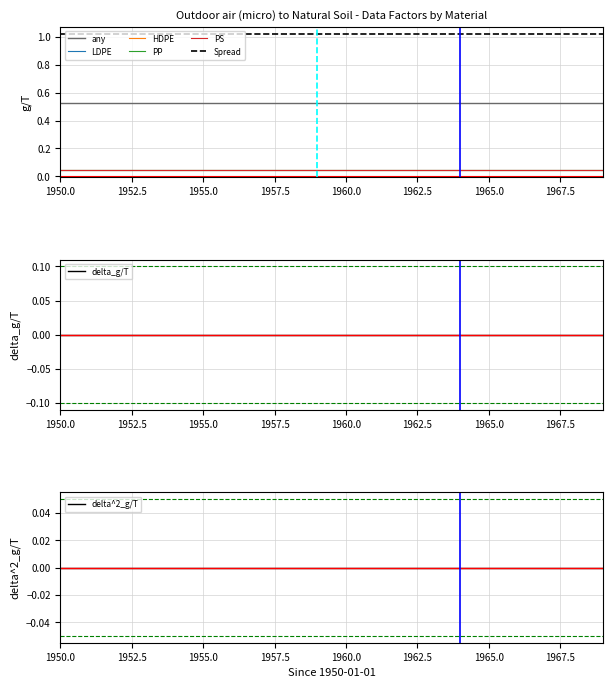

Is this an area chart (filled region under the line)?

No